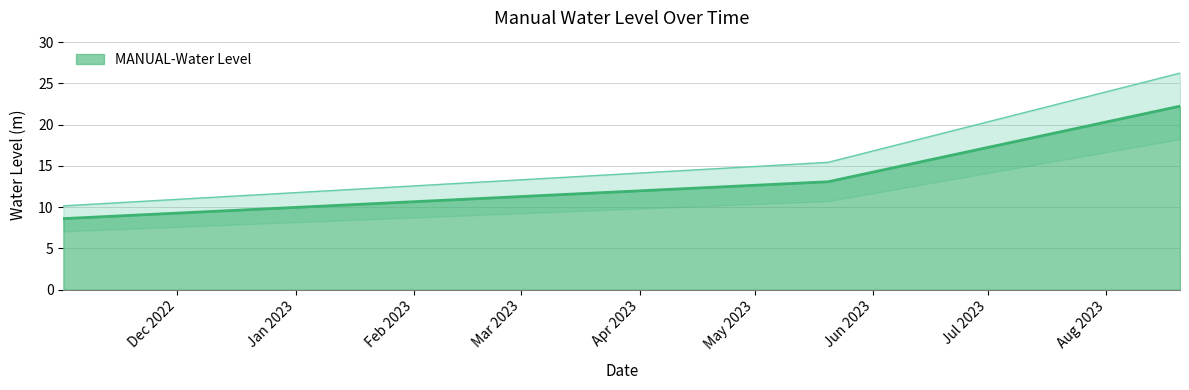

What is the label of the 3rd point from the right?

2022-11-01 06:00:00